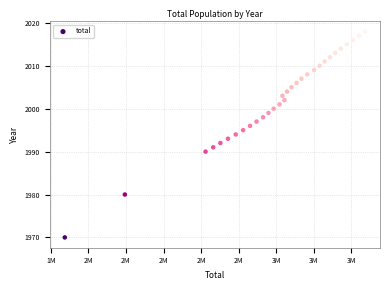

What is the range of X values (max minus min)?

1597158